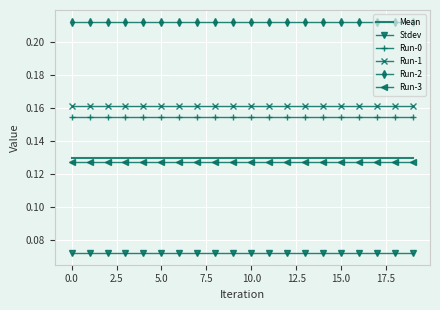

True or false: Mean and Run-3 intersect in this chart.

False